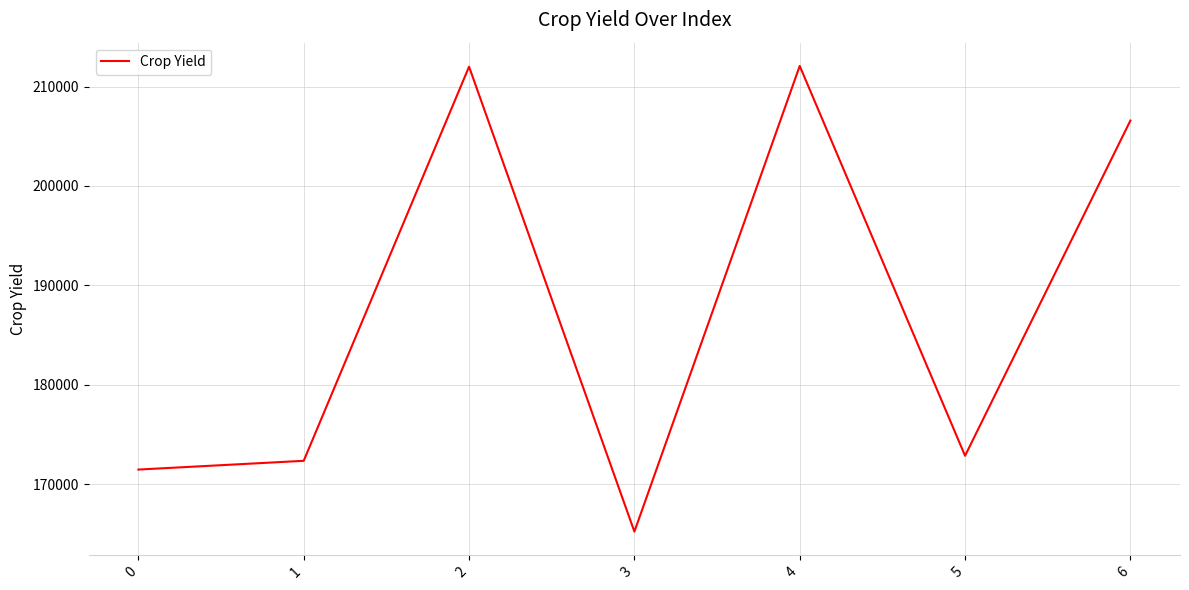

What is the minimum value shown in the chart?

165217